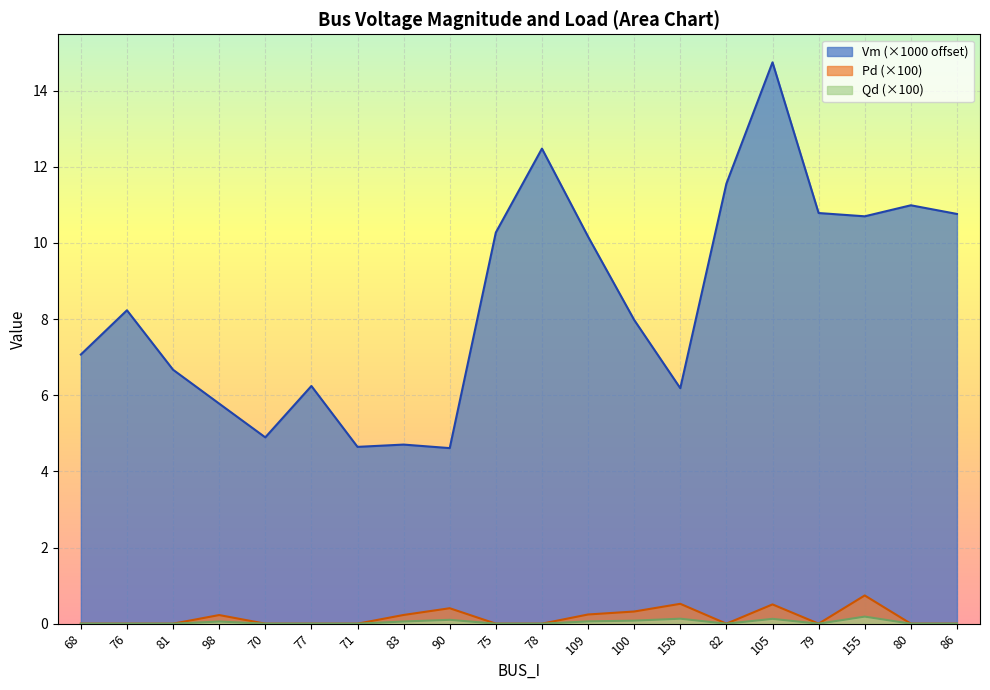

True or false: Vm and Pd cross at least once.

False